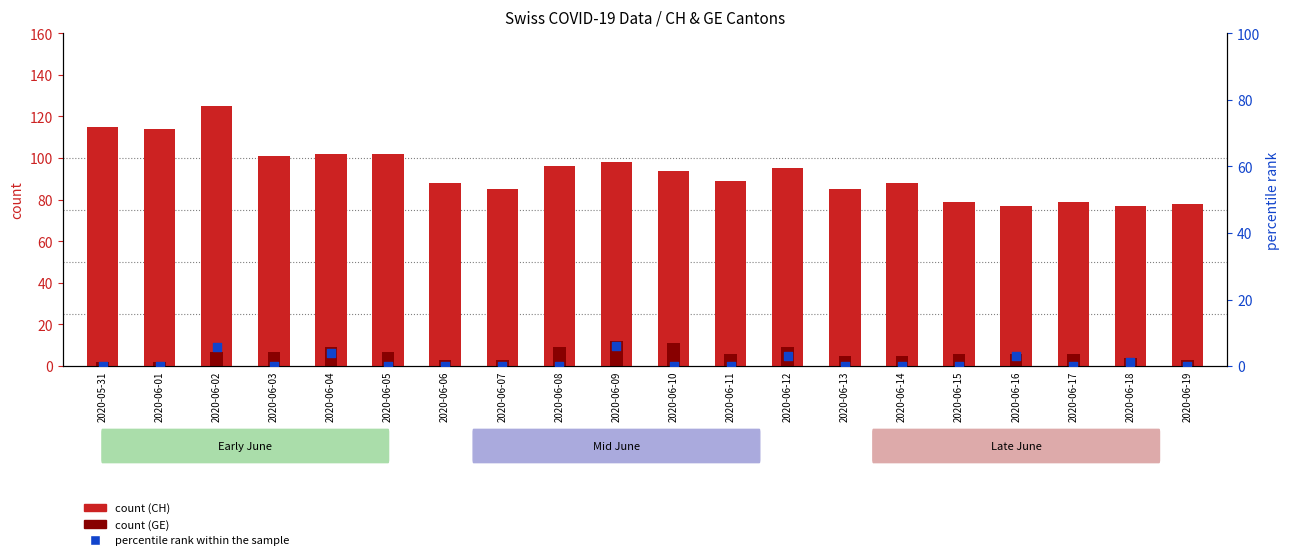

Which series contains the lowest Y value?

percentile rank within the sample